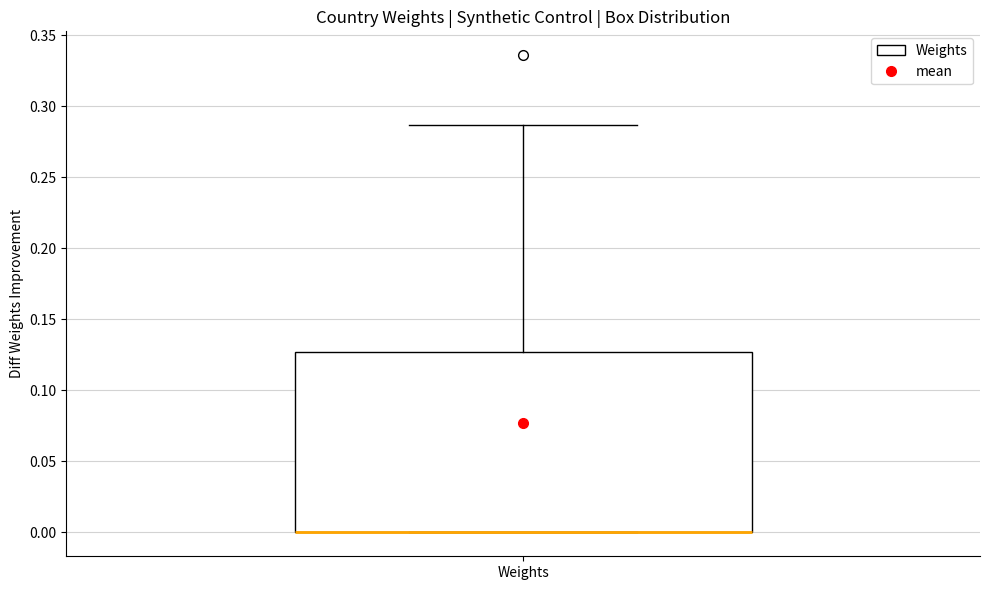

Read this box plot against the y-axis: the position of the median line, the range covered by the box, and the ends of both whiskers. The values are not printed on the chart, so give them approximately, as read against the axis.

median 0.000 (drawn on the box's lower edge), box 0.000 to 0.125, whiskers 0.000 to 0.285